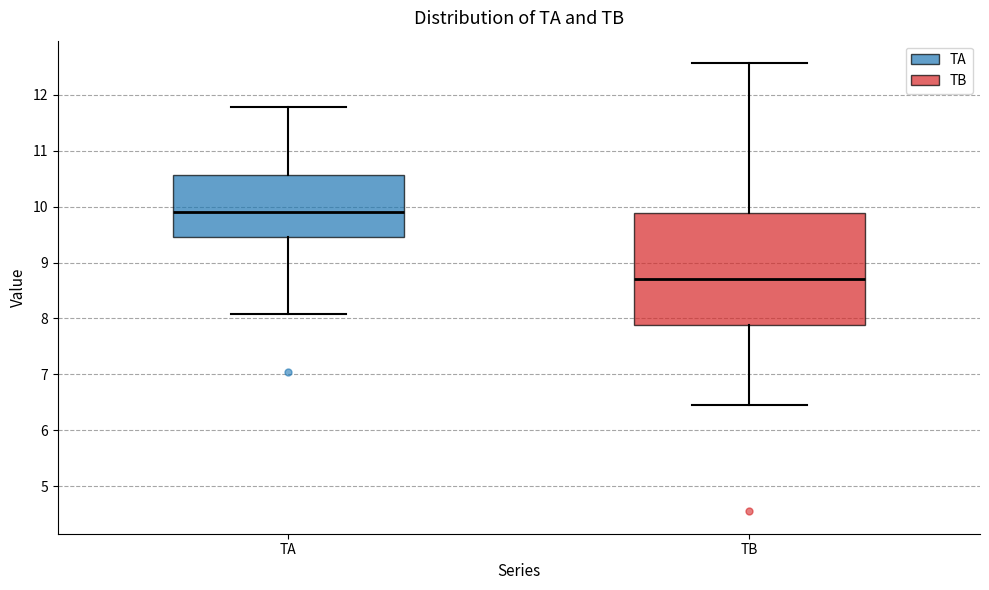

Which box's median line is the lowest?

TB